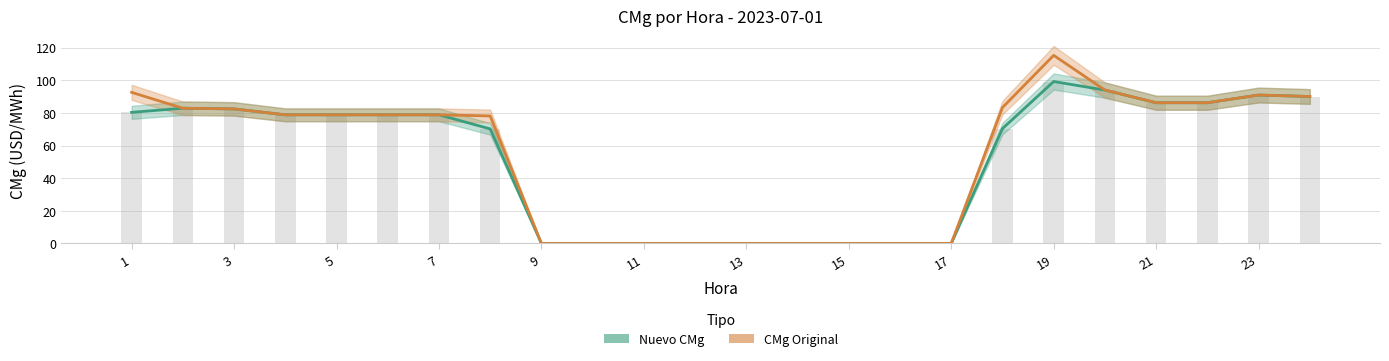

The Nuevo CMg (barra) series shows -58.3 at 11. True or false?

False